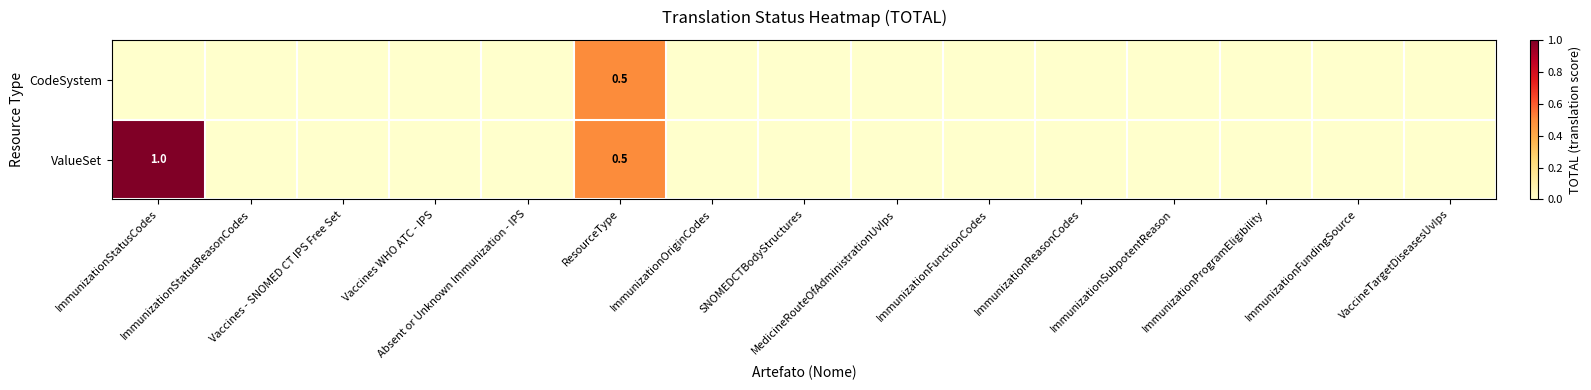

At how many categories does at least one series exceed 0?

2